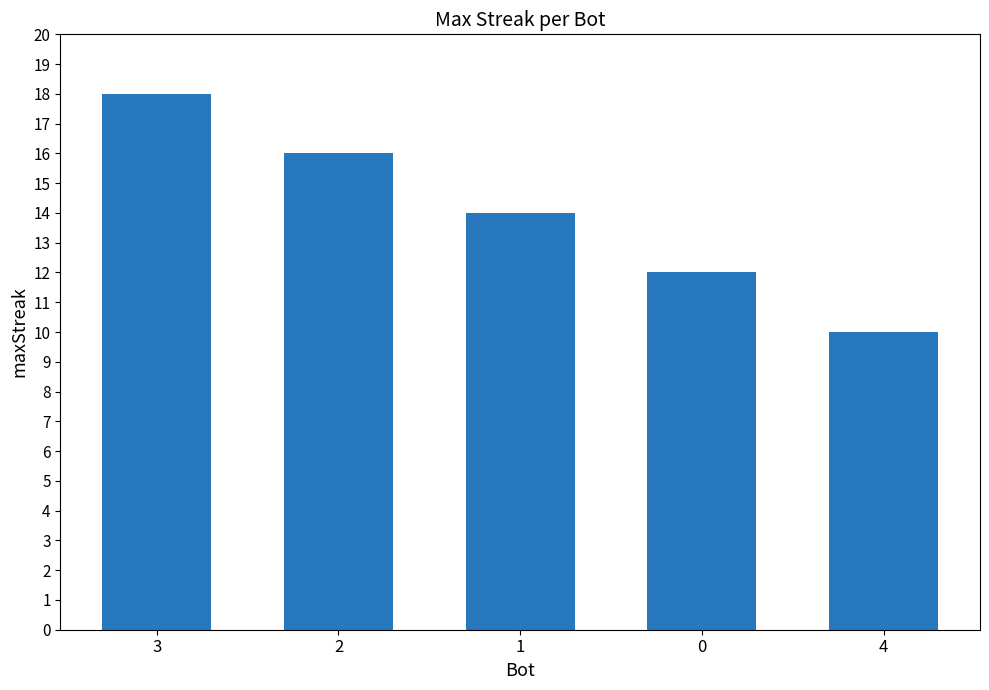

What is the label of the 5th bar from the right?

3